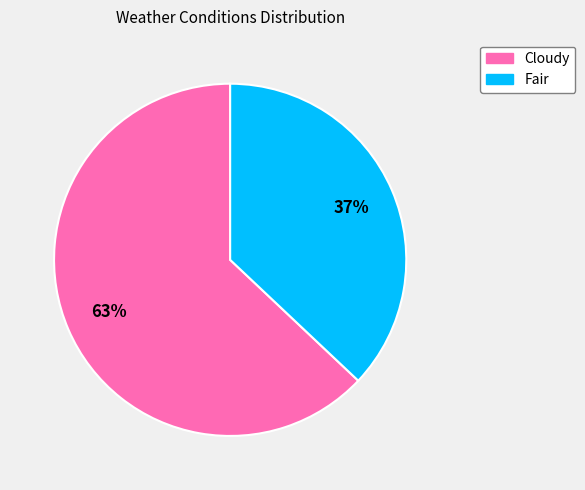

Which category has the smallest portion of the pie?

Fair